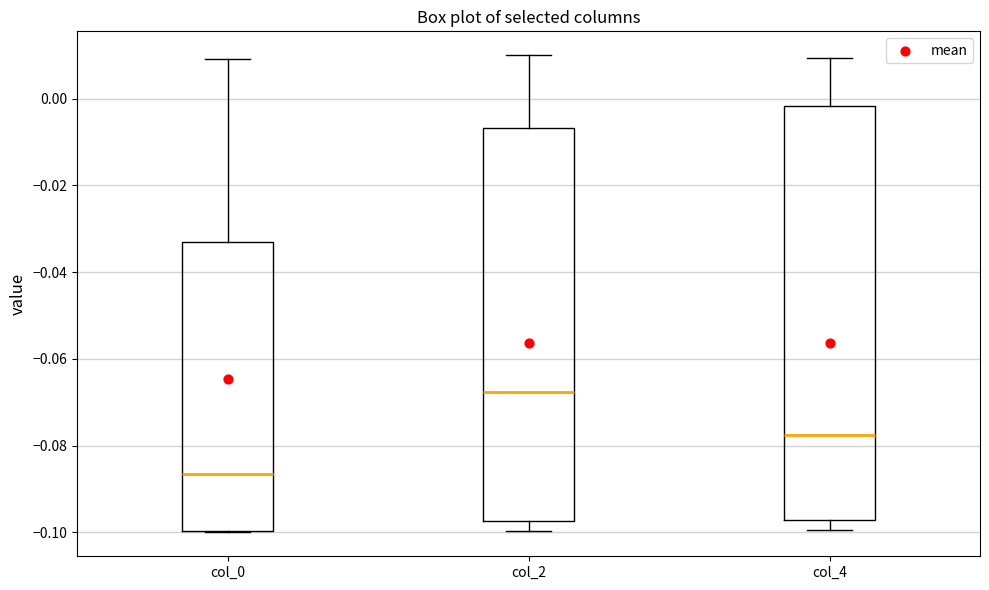

Reading left to right, transcribe this box plot: for each box, give where its median line is, the range the box spans, and where its two whiskers end, as read against the y-axis. The values are not printed on the chart, so give them approximately, as read against the axis.

col_0: median -0.086, box -0.100 to -0.034, whiskers -0.100 to 0.010
col_2: median -0.068, box -0.098 to -0.006, whiskers -0.100 to 0.010
col_4: median -0.078, box -0.098 to -0.002, whiskers -0.100 to 0.010